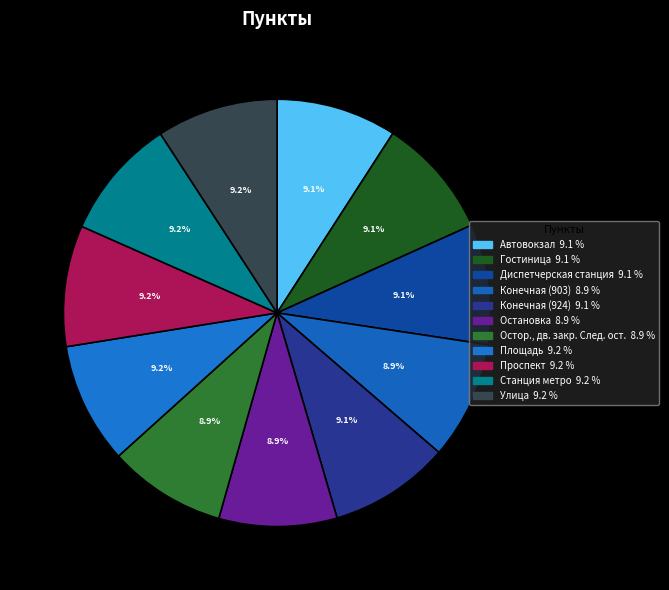

To the nearest percent, what percentage of the pie is Конечная (924)?

9%